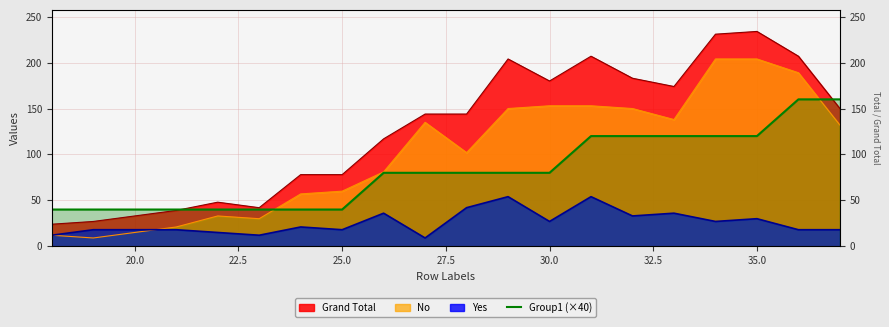

What is the value of the 11th point from the left?

80